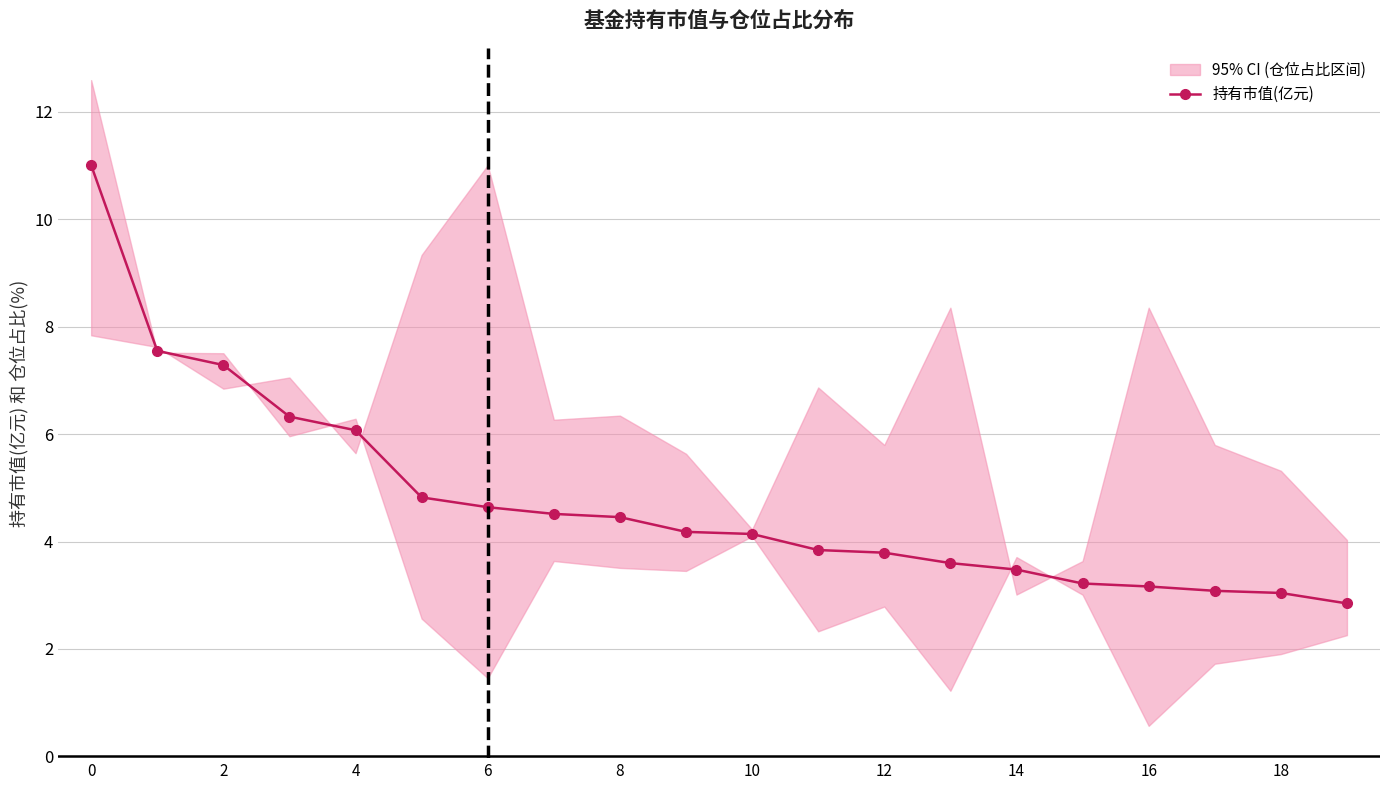

What is the difference between the second highest and second lowest values?

4.5